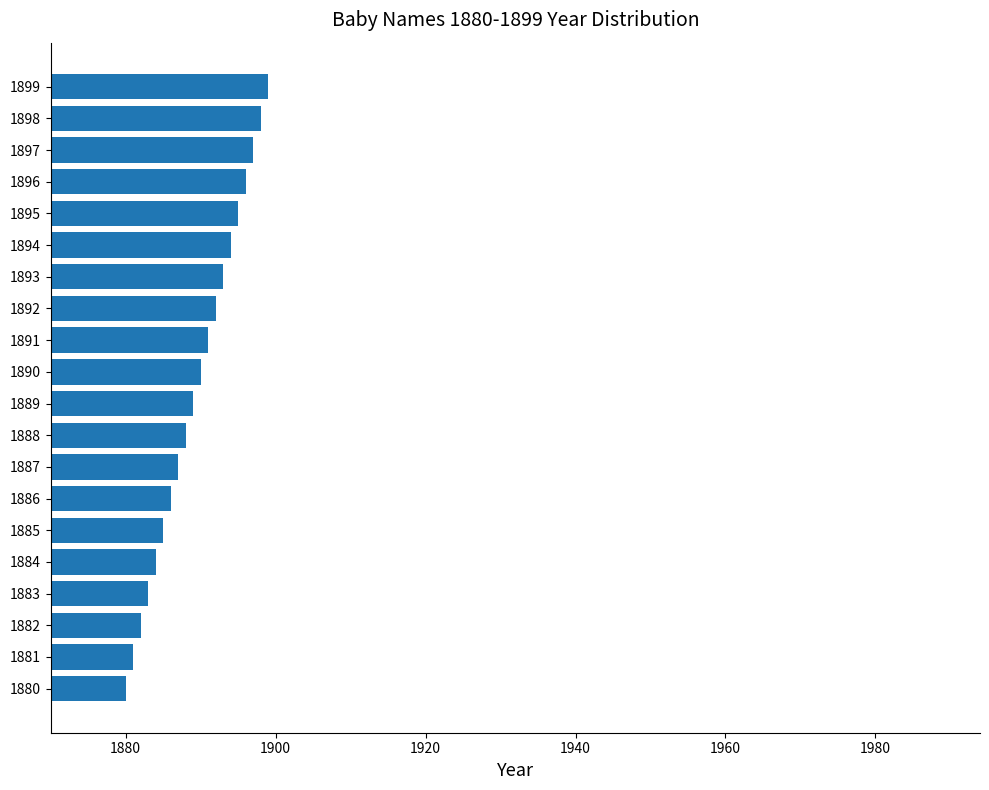

How many values are below 1890?

10